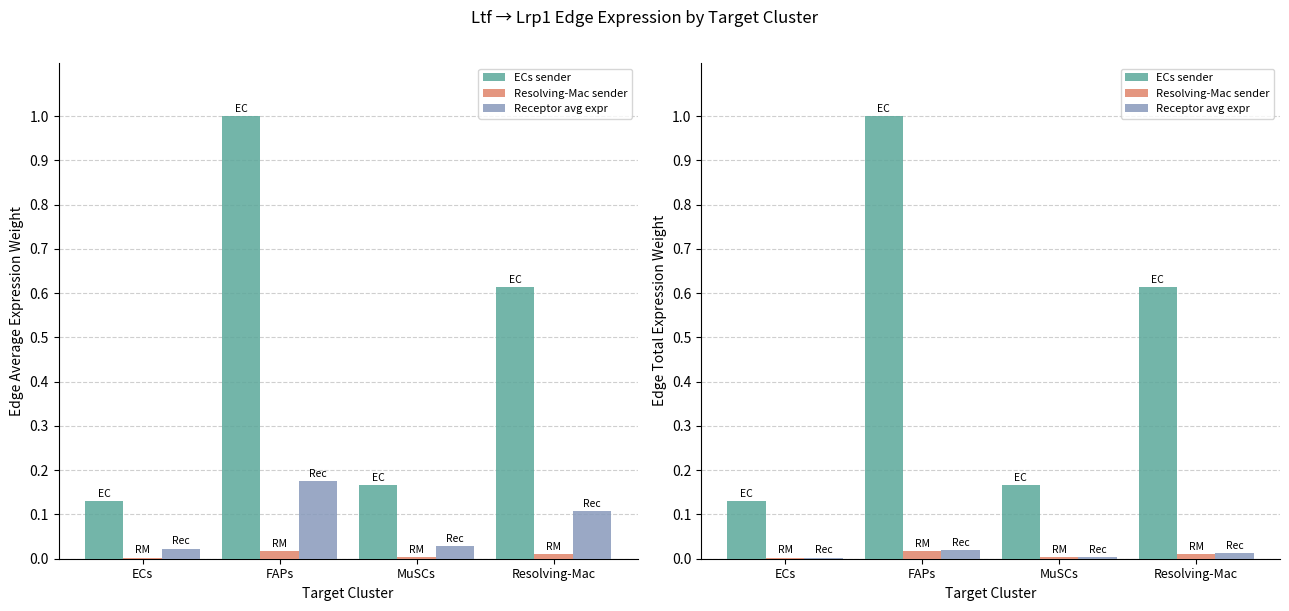

What is the label of the 2nd bar from the left?

FAPs